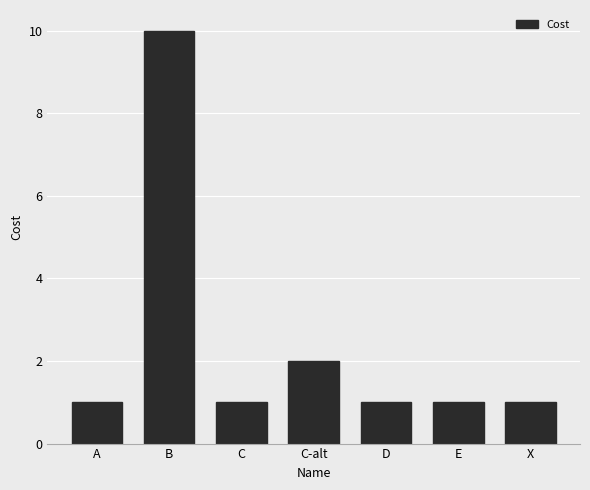

What is the greatest value displayed?

10